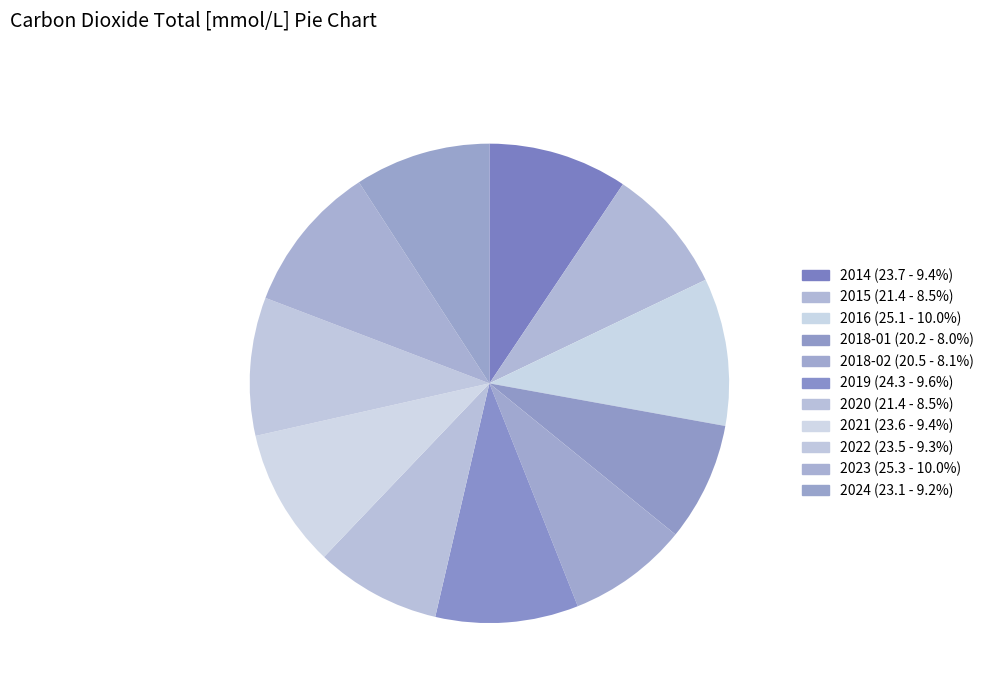

To the nearest percent, what portion does 2018-02 represent?

8%